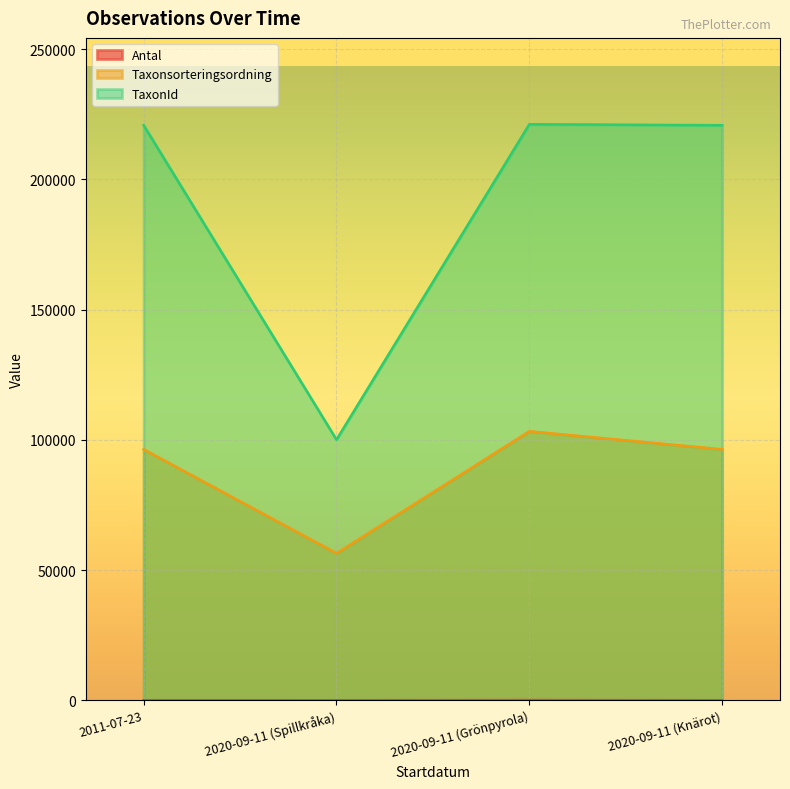

How many lines are shown in the chart?

3